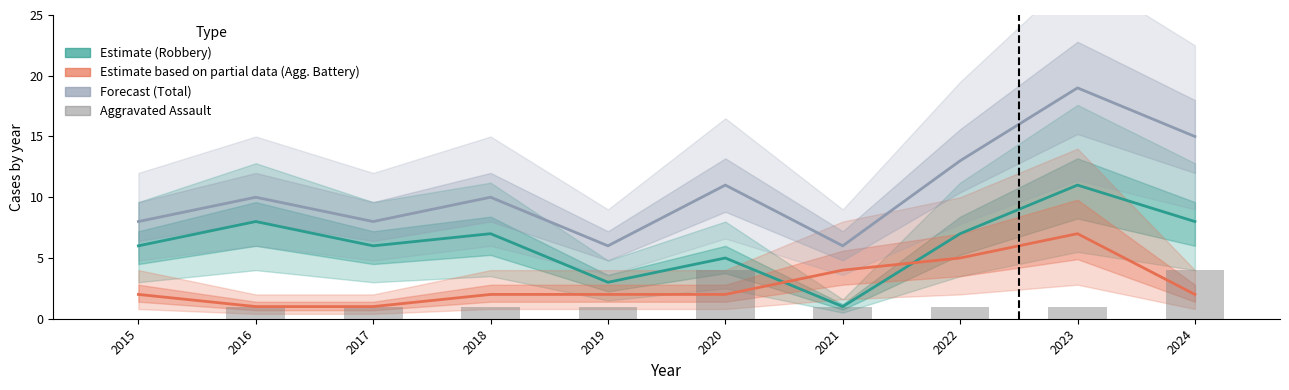

What is the difference between the maximum and minimum values in the Total (Forecast) series?

13